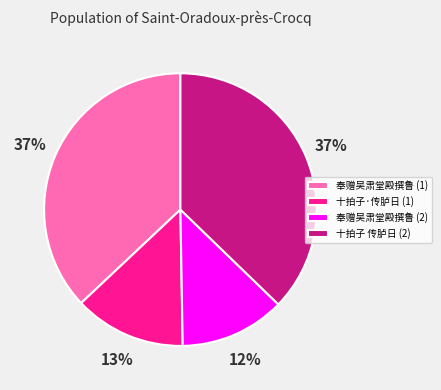

To the nearest percent, what portion does 十拍子·传胪日 (1) represent?

13%